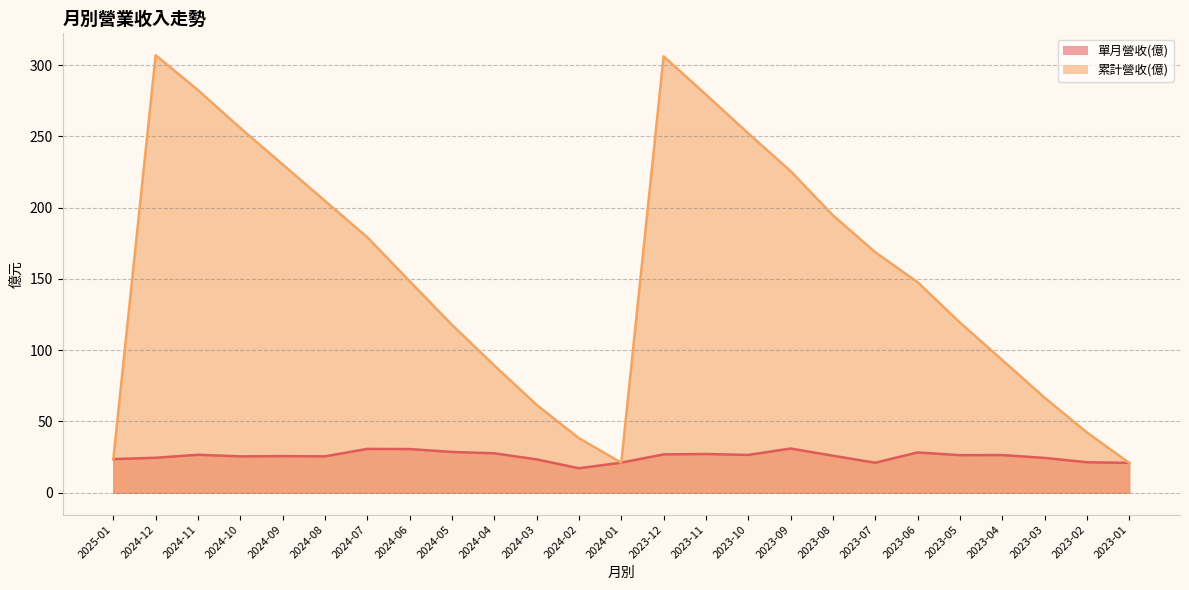

Which has a higher value, 2024-06 or 2024-04?

2024-06